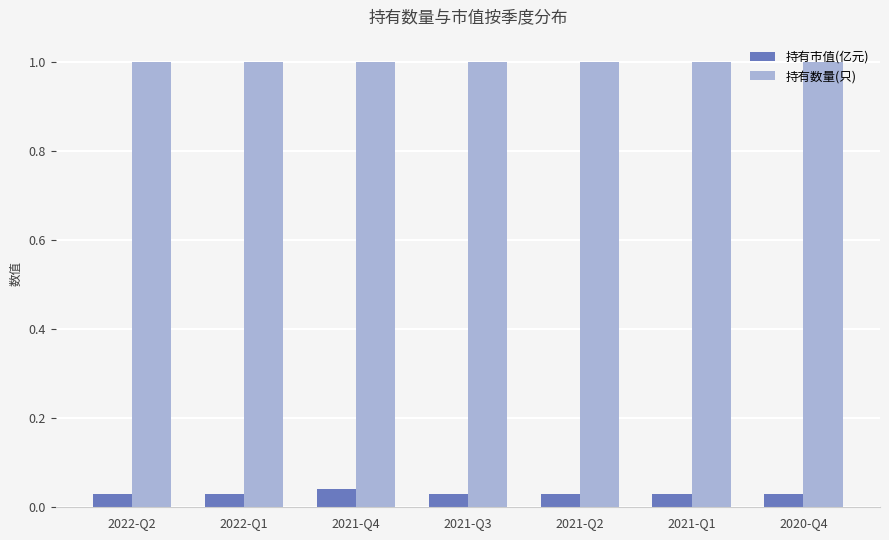

Does the chart contain any negative values?

No